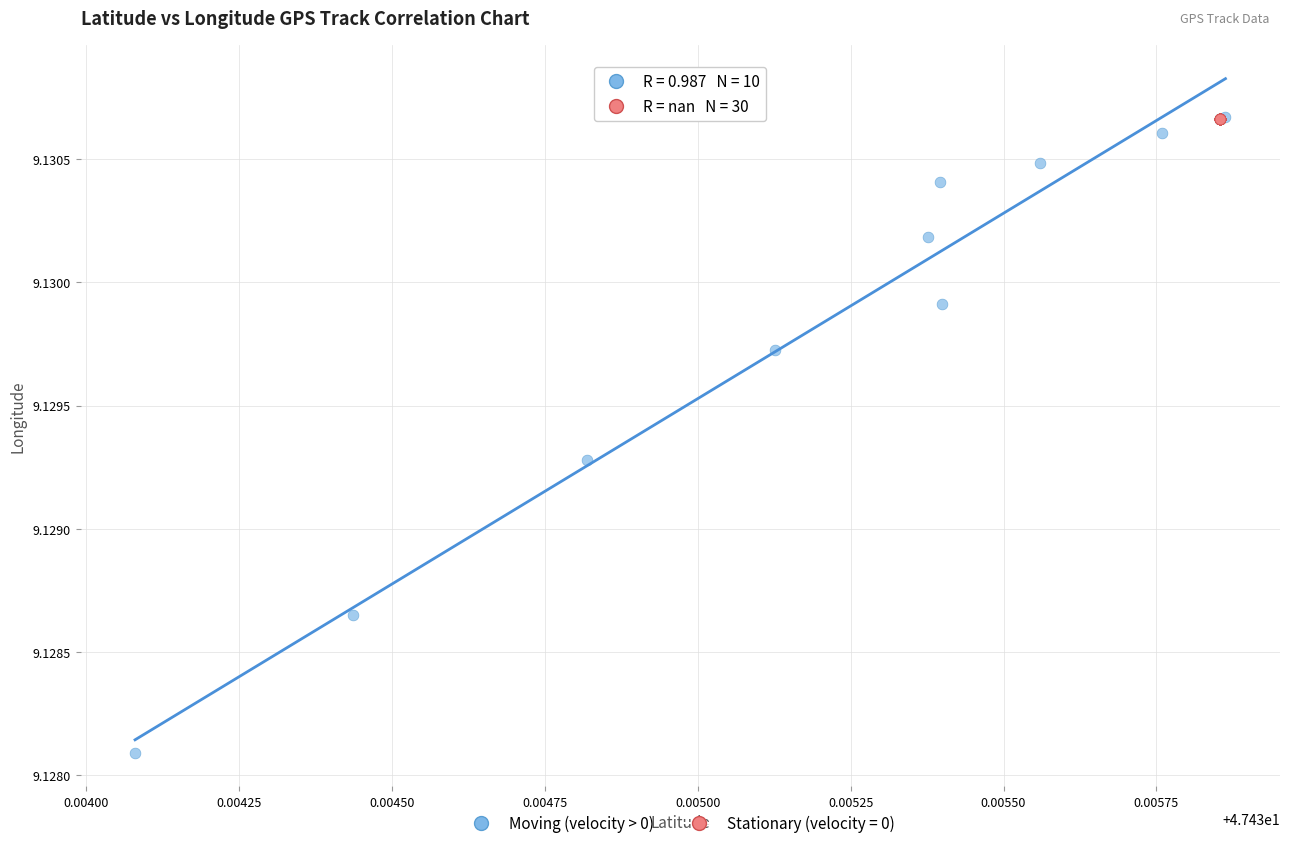

Which series reaches the minimum Y coordinate?

Moving (velocity > 0)